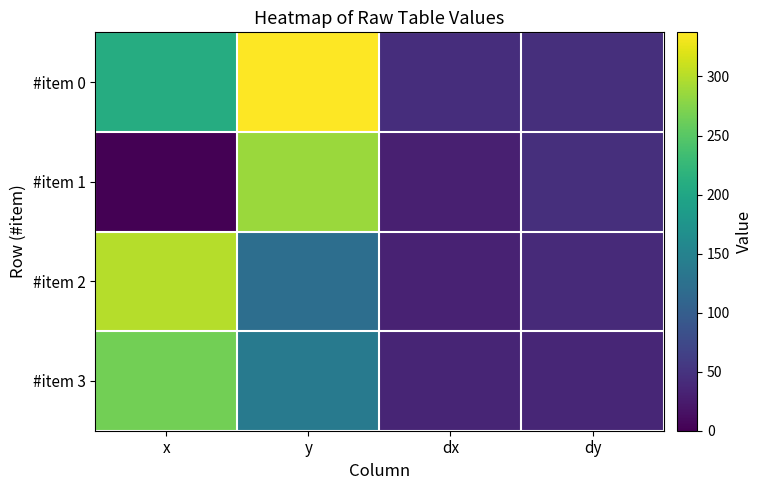

Which series changed the most between y and dx?

#item 0